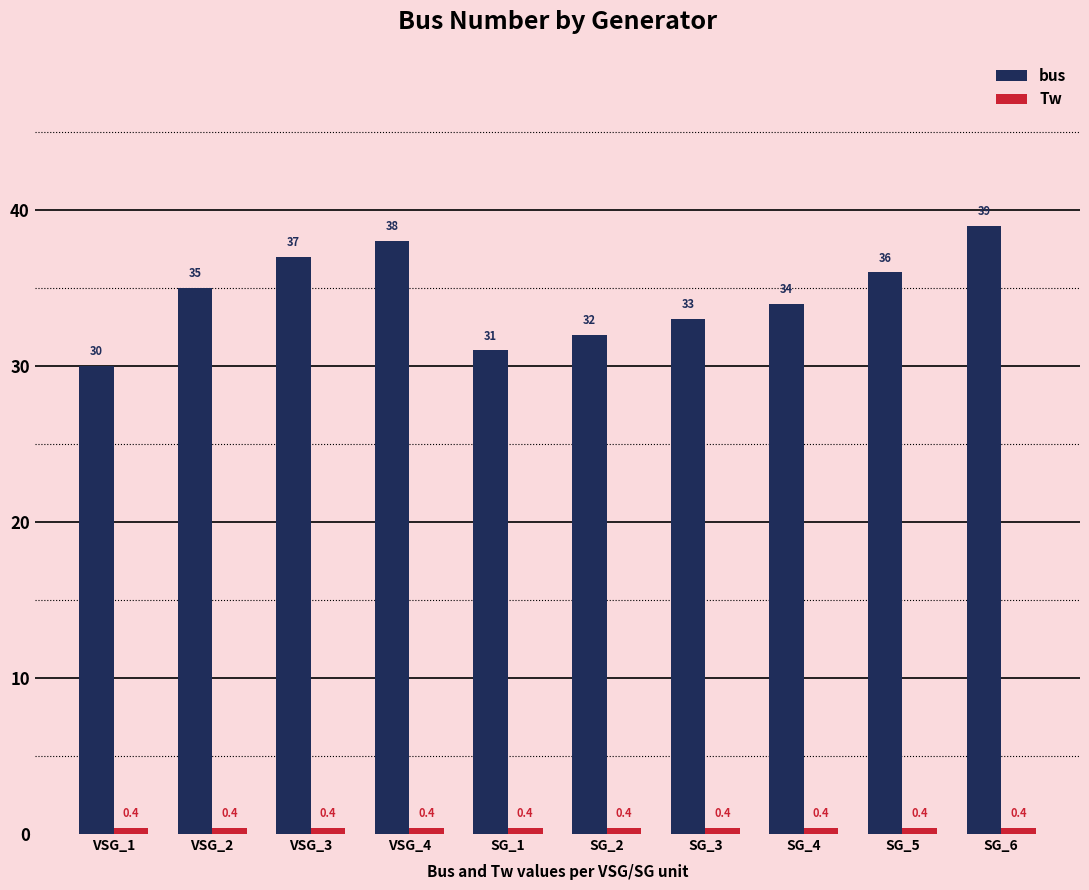

How many data points in bus are less than 35?

5